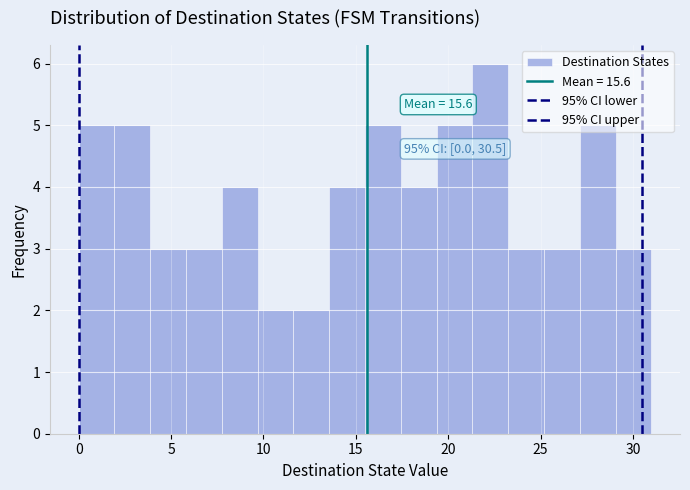

Read against the x-axis, roughly where is the centre of the tallest bar?

22.5